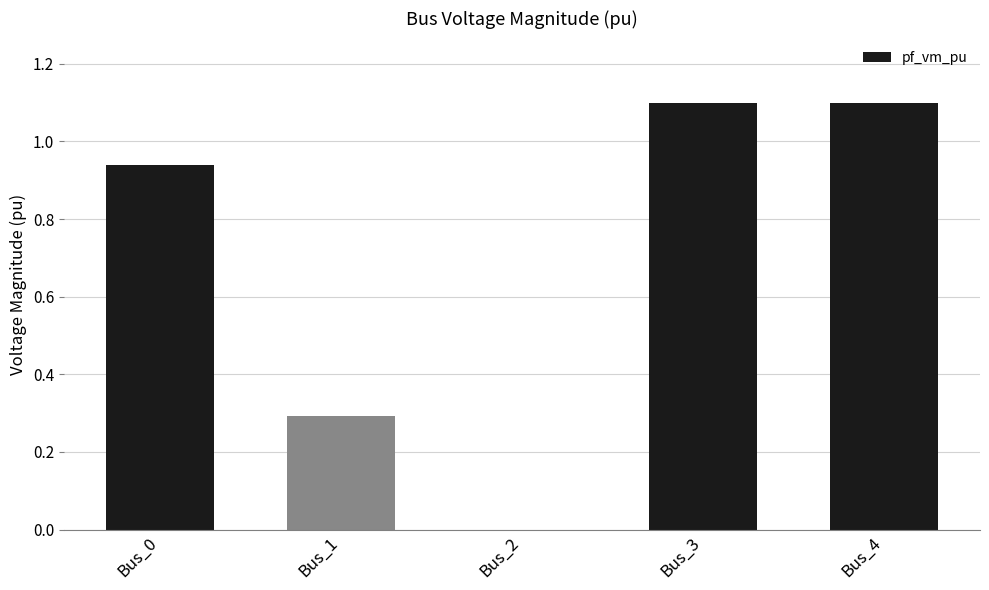

Which has a higher value, Bus_2 or Bus_0?

Bus_0